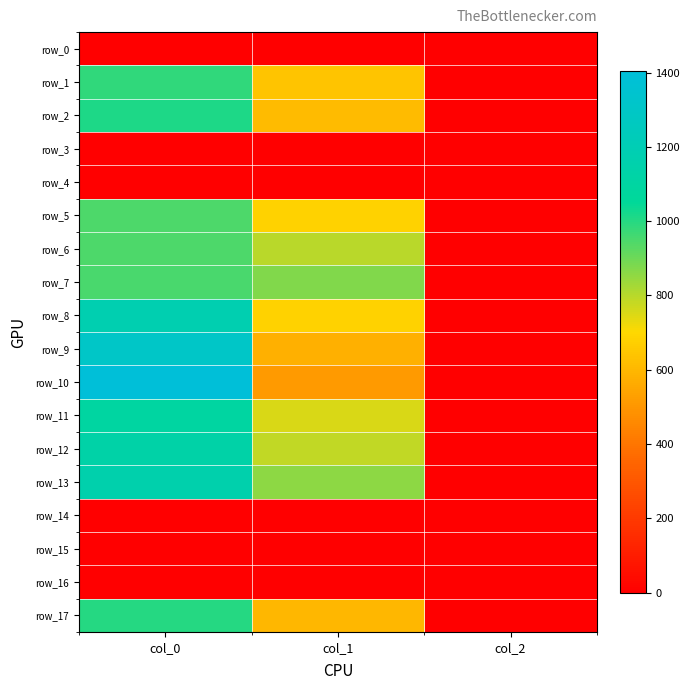

Reading right to left, extract all data points from this chart.

row_0: 0.0	0.0	0.0
row_1: 2.0	641.2	983.3
row_2: 2.0	610.9	1013.3
row_3: 0.0	0.0	0.0
row_4: 0.0	0.0	0.0
row_5: 2.0	681.8	946.7
row_6: 2.0	796.5	946.7
row_7: 2.0	874.1	953.3
row_8: 2.0	685.1	1183.3
row_9: 2.0	577.1	1310.0
row_10: 2.0	513.0	1403.3
row_11: 2.0	756.0	1100.0
row_12: 2.0	786.4	1130.0
row_13: 2.0	860.6	1160.0
row_14: 0.0	0.0	0.0
row_15: 0.0	0.0	0.0
row_16: 0.0	0.0	0.0
row_17: 2.0	600.8	1000.0